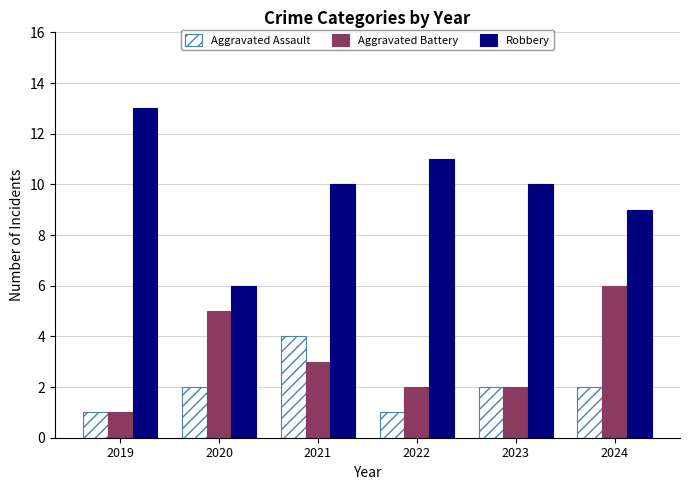

Which label corresponds to the largest value in the chart?

2019